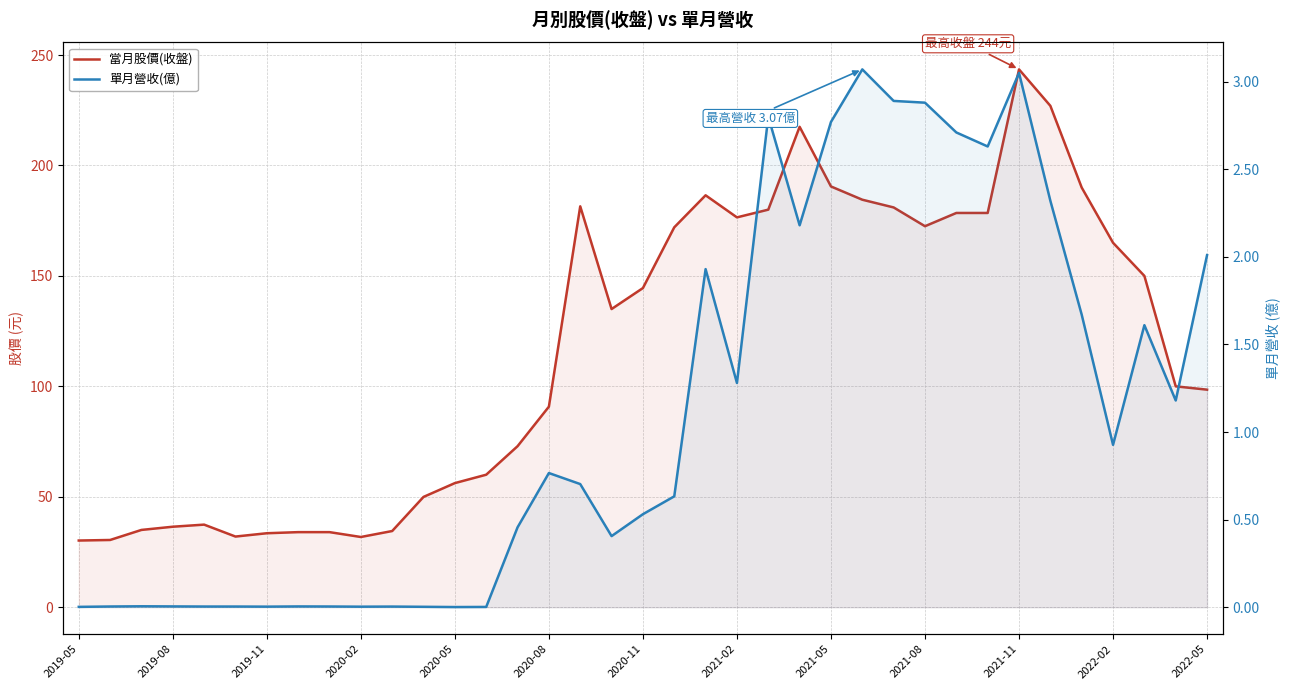

True or false: 當月股價(收盤) and 單月營收(億) cross at least once.

False